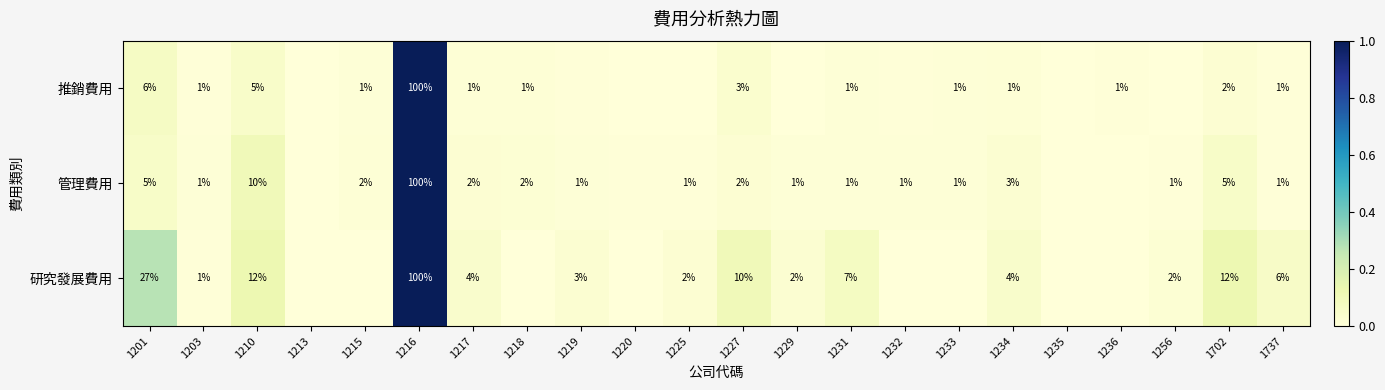

Rank the series by their average value, from lowest to highest.

推銷費用, 管理費用, 研究發展費用